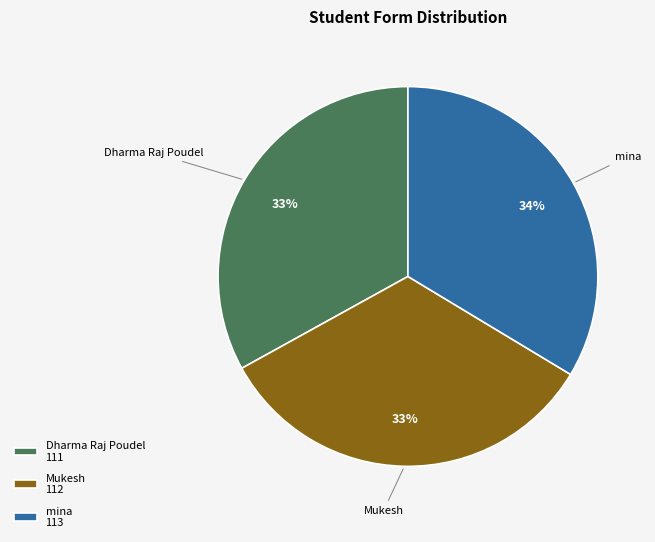

Approximately how many times larger is the value at mina compared to Mukesh?

1.0